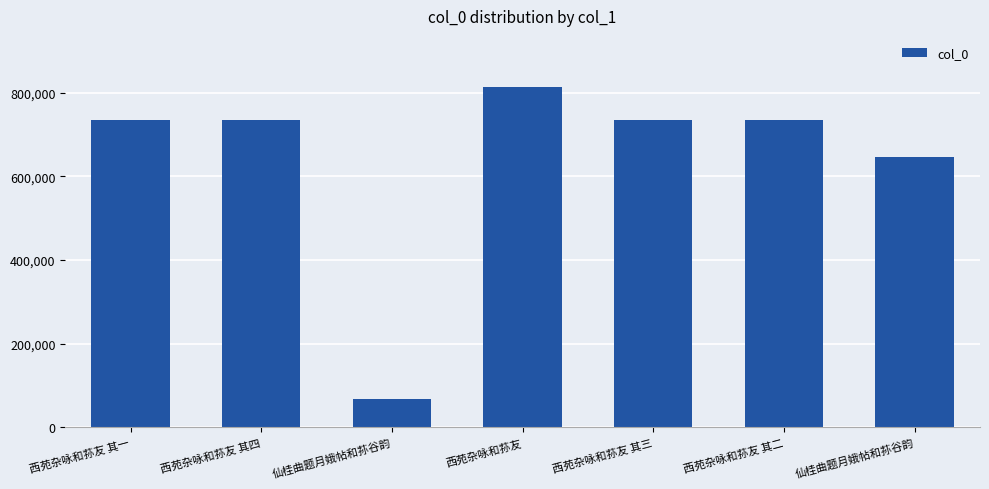

What is the label of the 5th bar from the right?

仙桂曲题月娥帖和荪谷韵